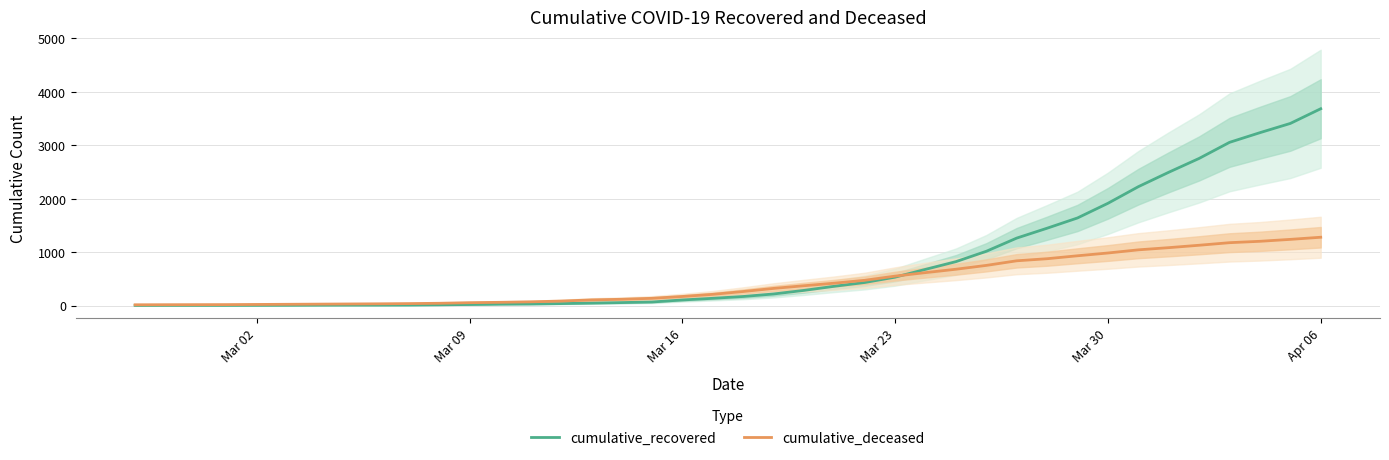

Does the chart have visible grid lines?

Yes